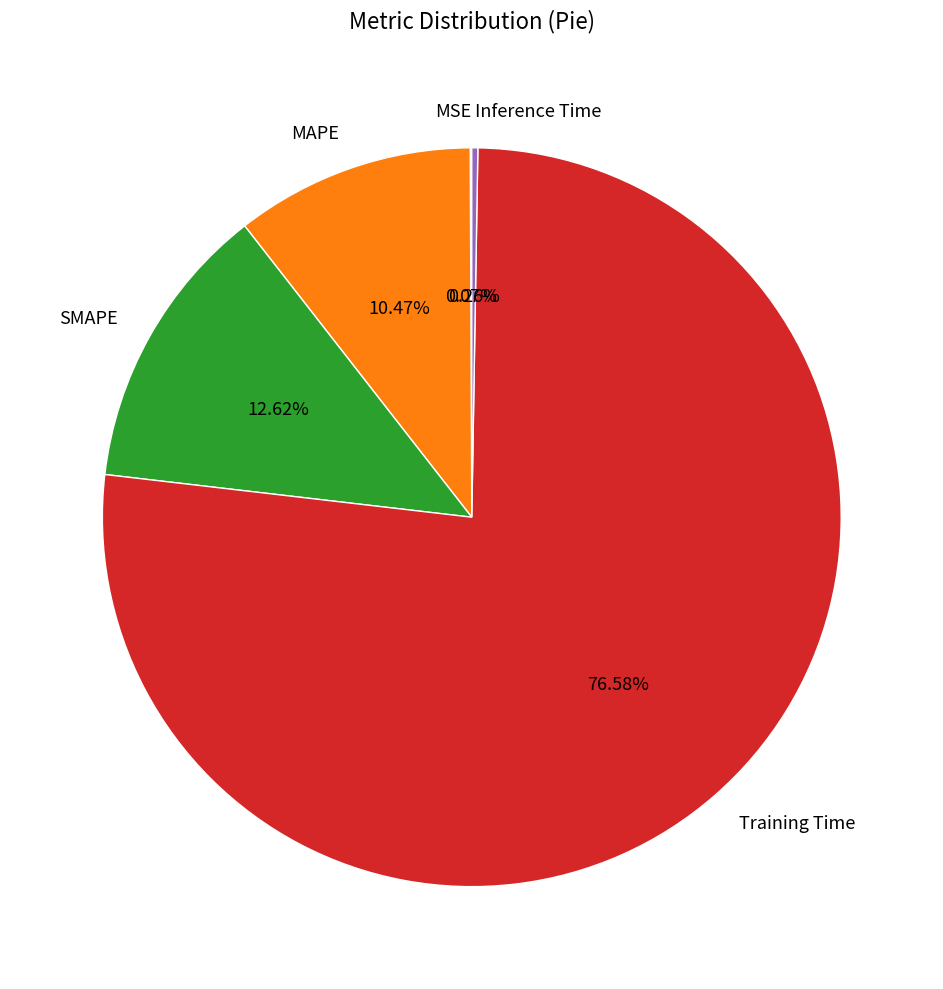

The MAPE slice represents 10% of the pie. True or false?

True